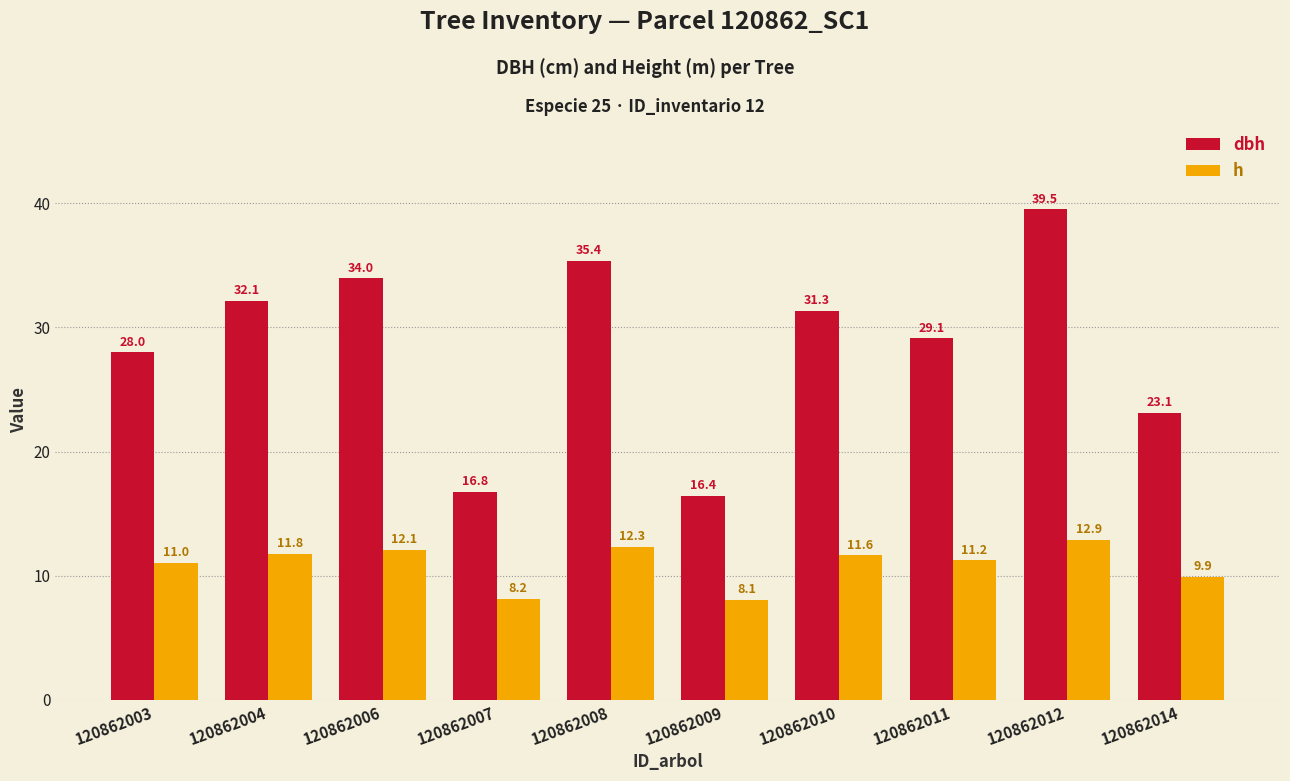

Which category has the lowest value in the h series?

120862009